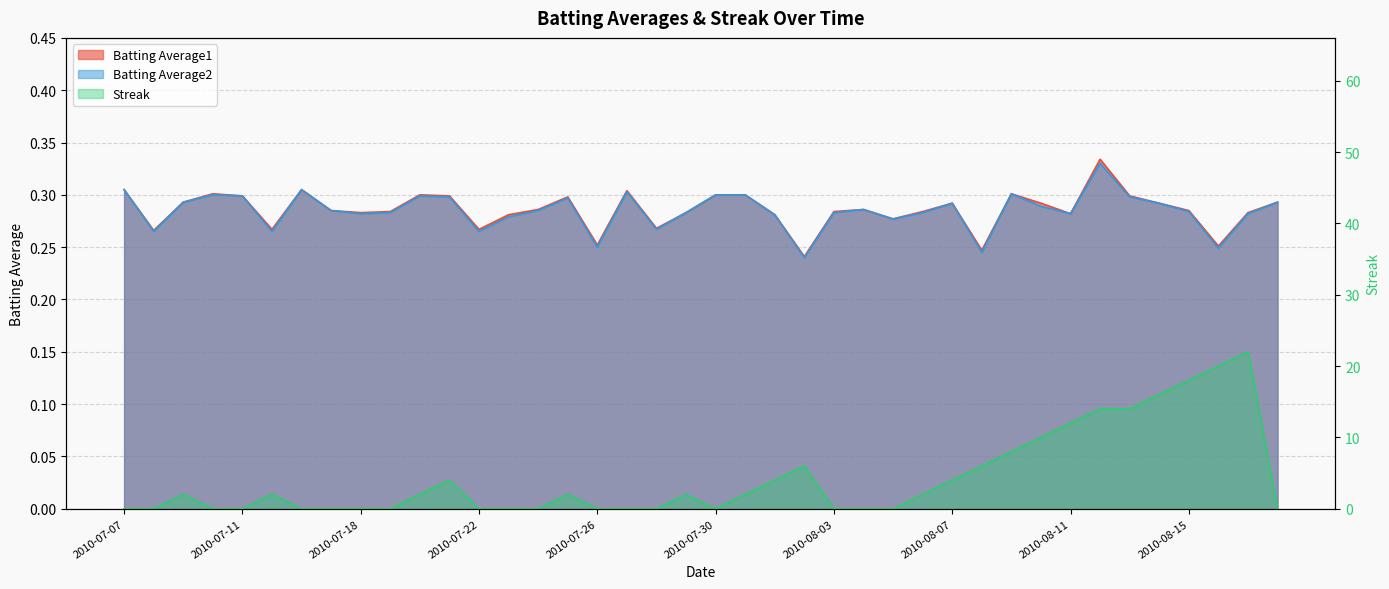

What is the minimum value for Batting Average2?

0.2